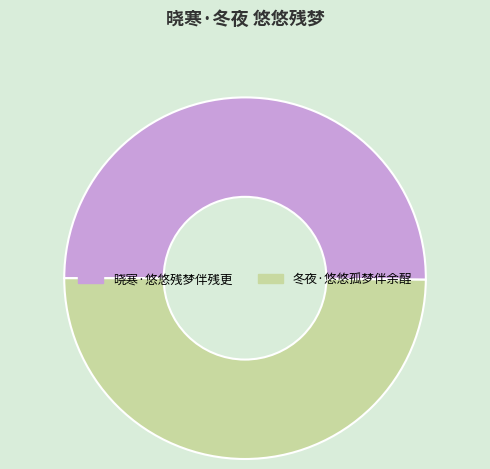

Is the sum of 晓寒·悠悠残梦伴残更 and 冬夜·悠悠孤梦伴余酲 greater than half?

Yes